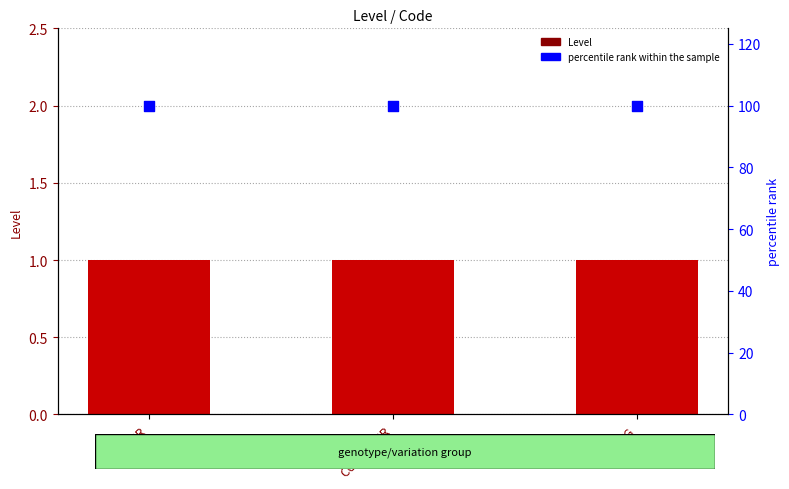

What are all the series names shown in the legend?

Level, percentile rank within the sample